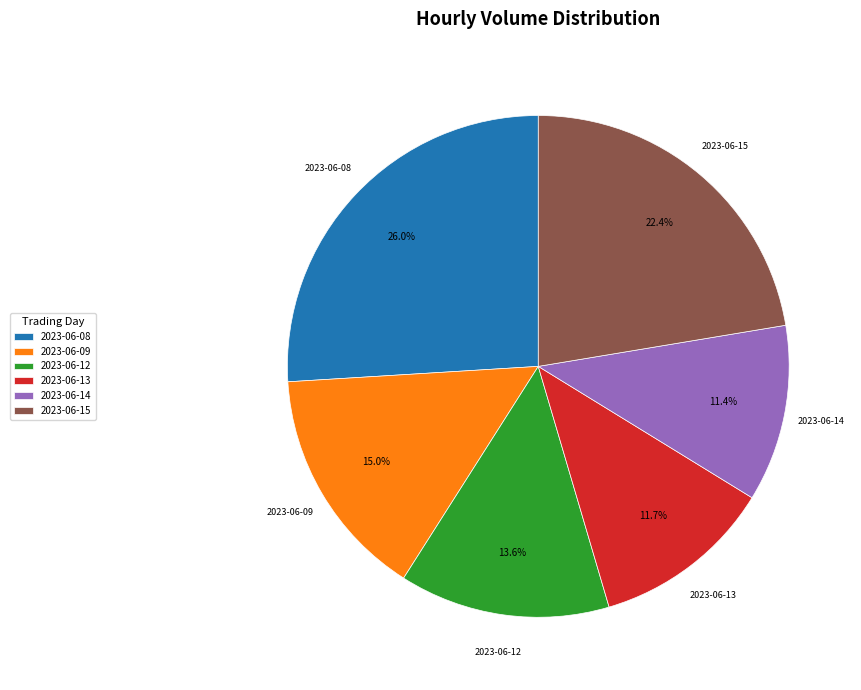

Count the number of slices in the pie.

6